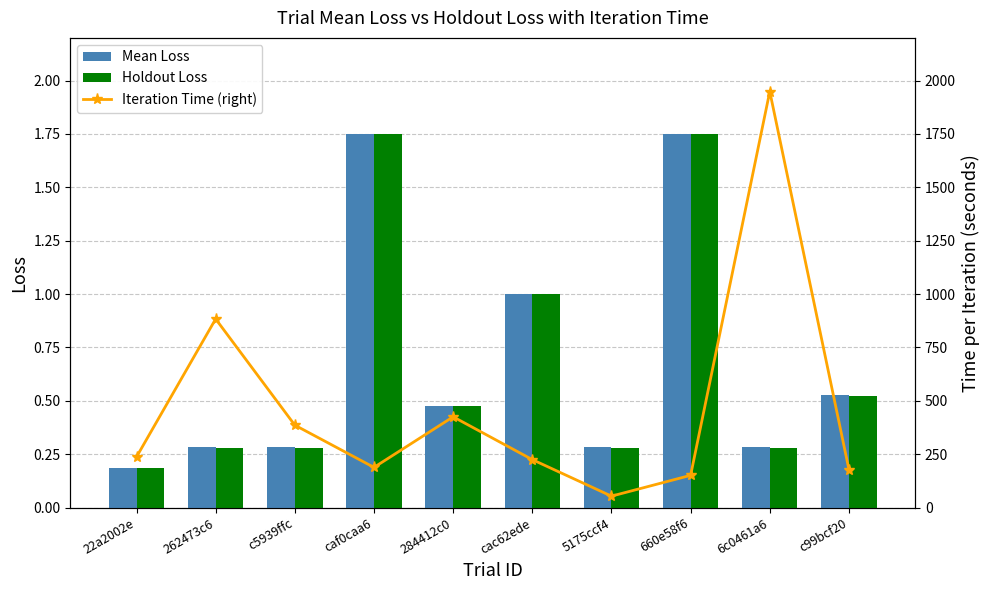

How many groups of bars are there?

10